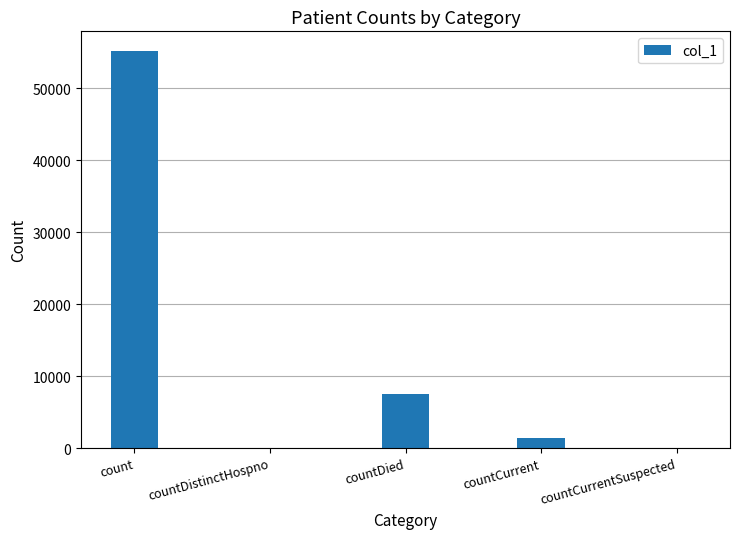

Reading left to right, transcribe all the data shown in this chart.

count=55146	countDistinctHospno=0	countDied=7508	countCurrent=1398	countCurrentSuspected=0